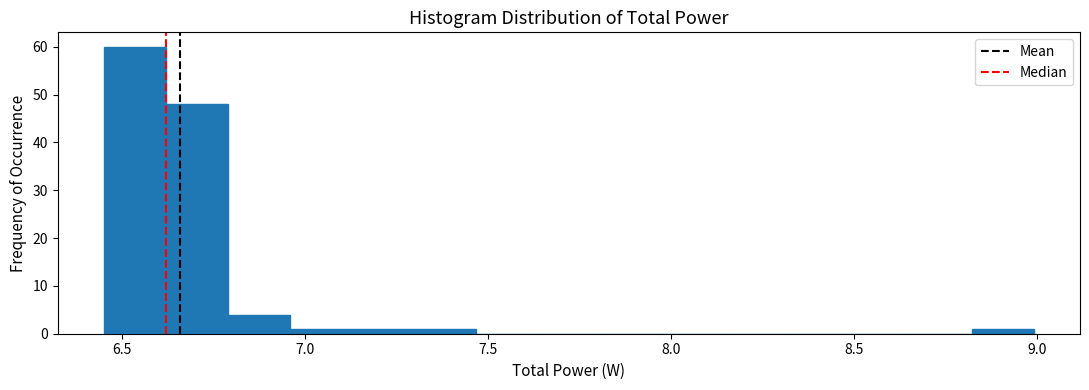

Around what value on the x-axis is the tallest bar? Give the approximate position of its centre, as read against the axis.

6.55